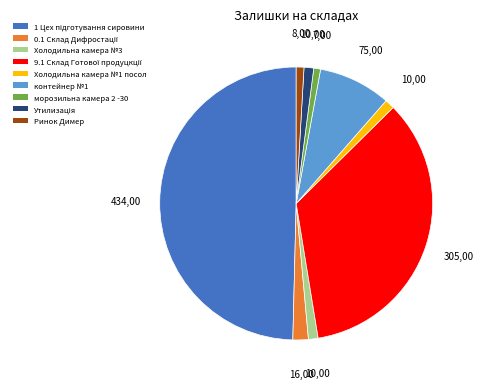

Is it true that контейнер №1 is 1% of the pie?

False